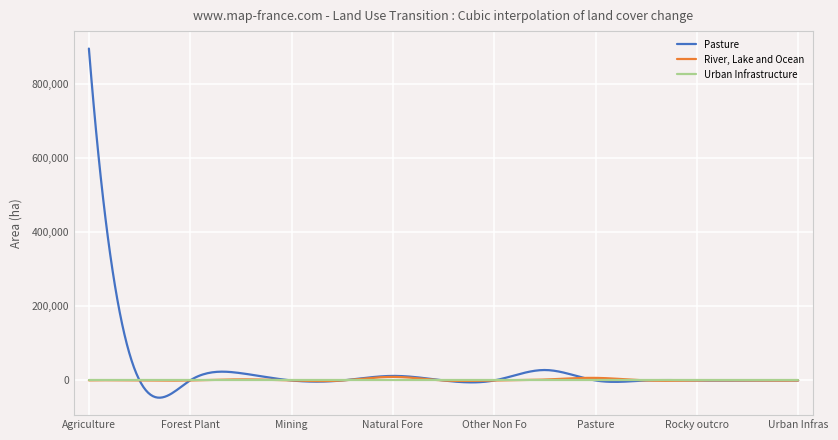

List the series in order of their peak value, highest first.

Pasture, River, Lake and Ocean, Urban Infrastructure